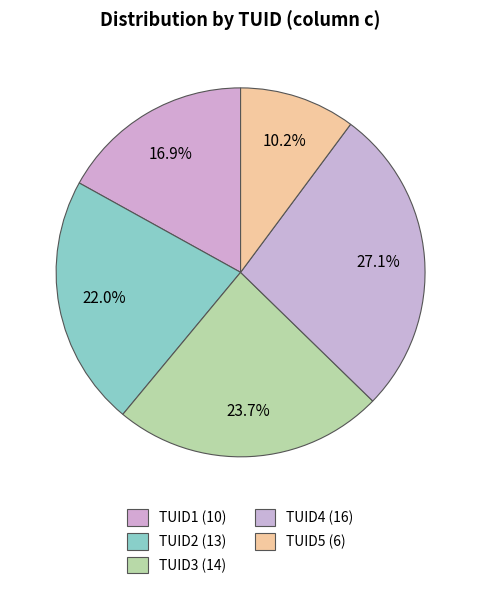

True or false: TUID2 accounts for 22% of the total.

True